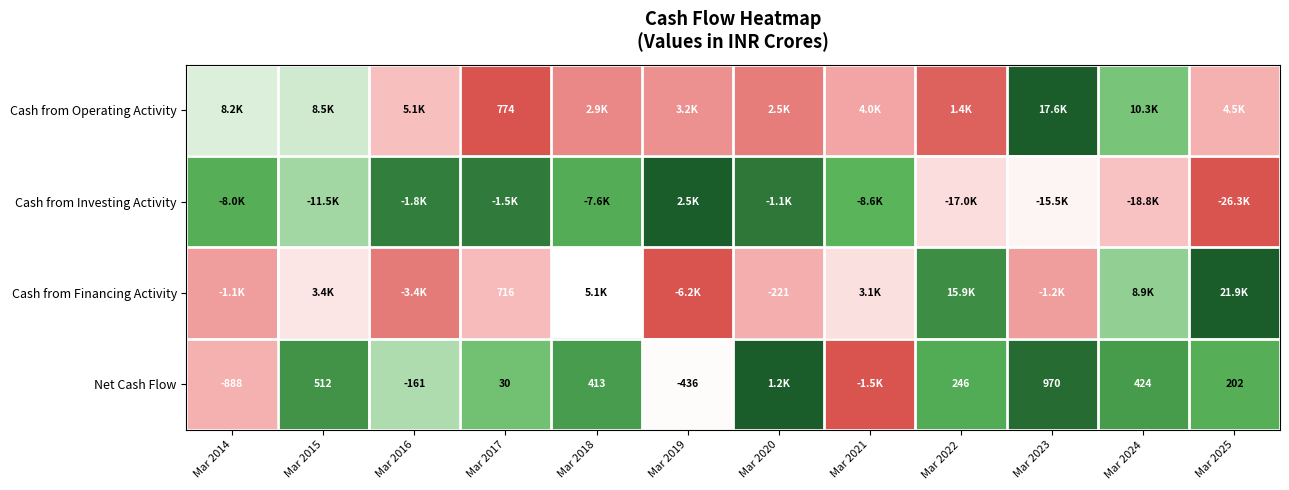

Which series changed the most between Mar 2018 and Mar 2022?

Cash from Financing Activity